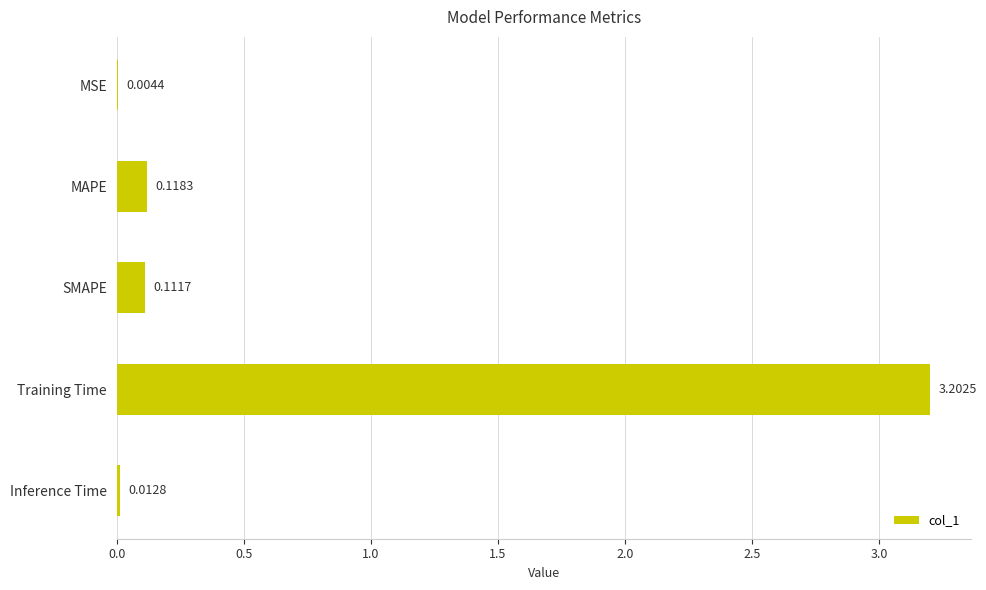

Between MSE and MAPE, which is larger?

MAPE